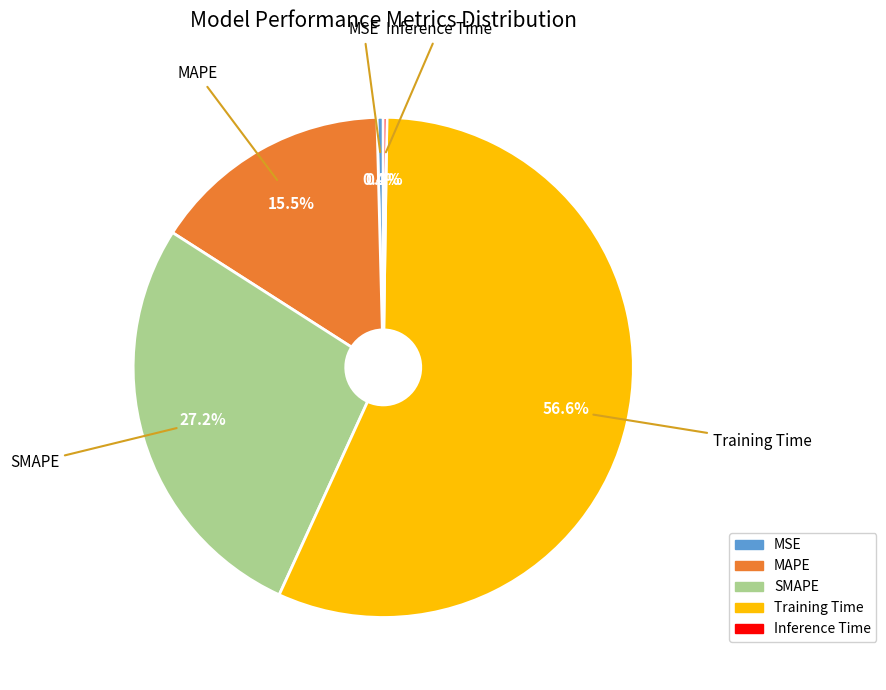

Do Training Time and SMAPE together represent more than half of the pie?

Yes